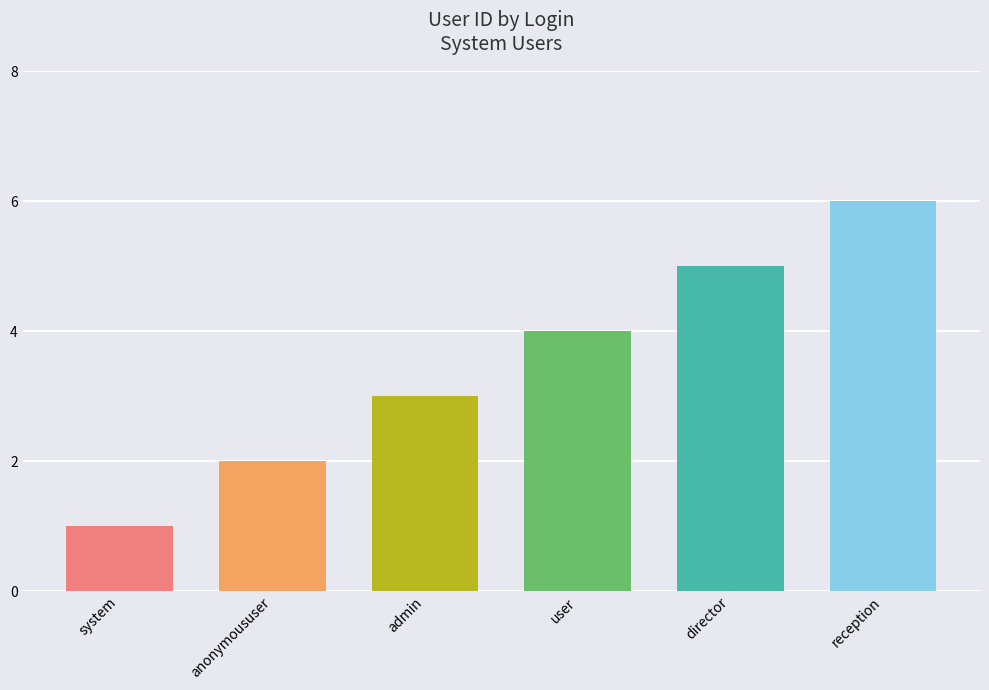

What is the value of the 6th bar from the left?

6